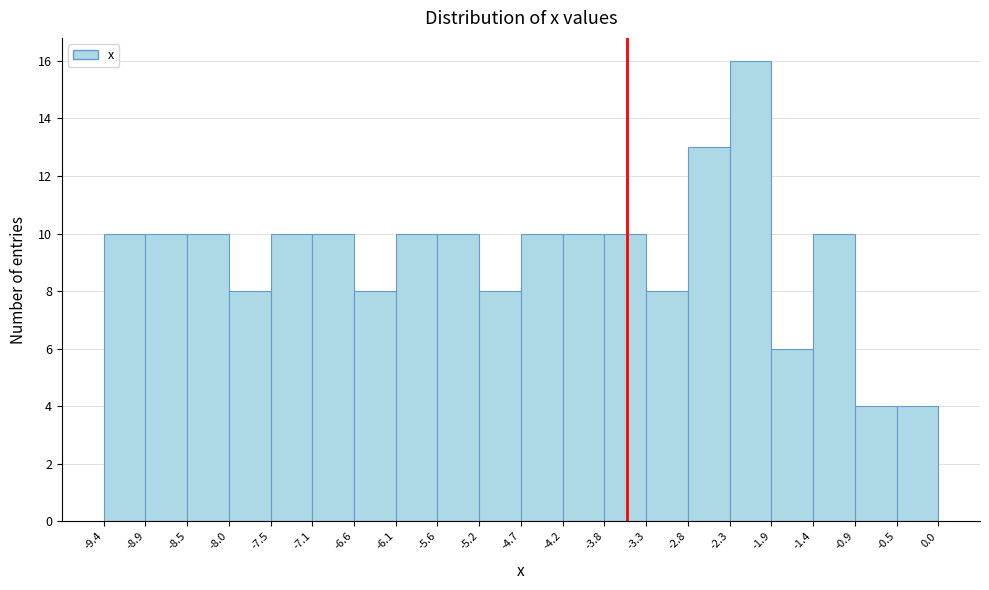

Reading left to right, transcribe this chart: for each bar, give the range it covers on the x-axis and its height. The values are not printed on the chart, so give them approximately, as read against the axis.

-9.4 to -8.9: 10
-8.9 to -8.5: 10
-8.5 to -8.0: 10
-8.0 to -7.5: 8
-7.5 to -7.1: 10
-7.1 to -6.6: 10
-6.6 to -6.1: 8
-6.1 to -5.6: 10
-5.6 to -5.2: 10
-5.2 to -4.7: 8
-4.7 to -4.2: 10
-4.2 to -3.8: 10
-3.8 to -3.3: 10
-3.3 to -2.8: 8
-2.8 to -2.3: 13
-2.3 to -1.9: 16
-1.9 to -1.4: 6
-1.4 to -0.9: 10
-0.9 to -0.5: 4
-0.5 to 0.0: 4